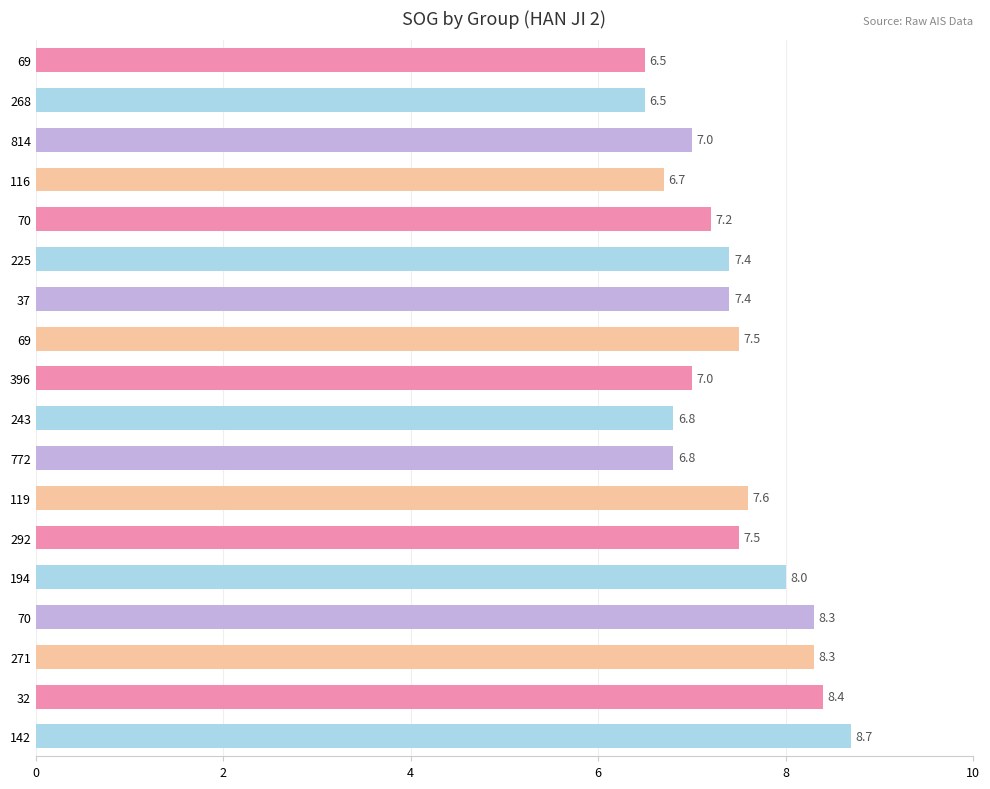

What is the maximum value shown in the chart?

8.7